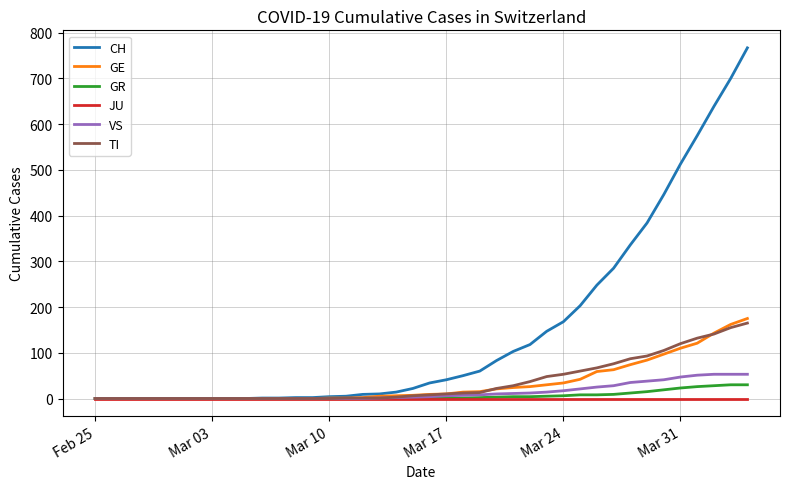

What is the highest value of the GR series?

30